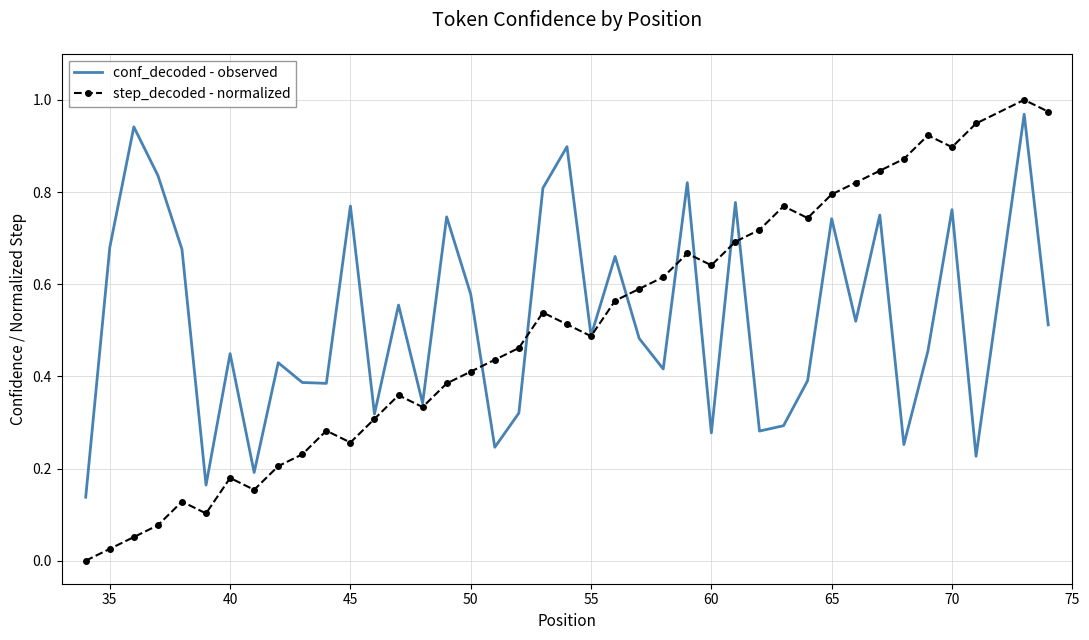

Which series has the widest spread of values?

step_decoded - normalized